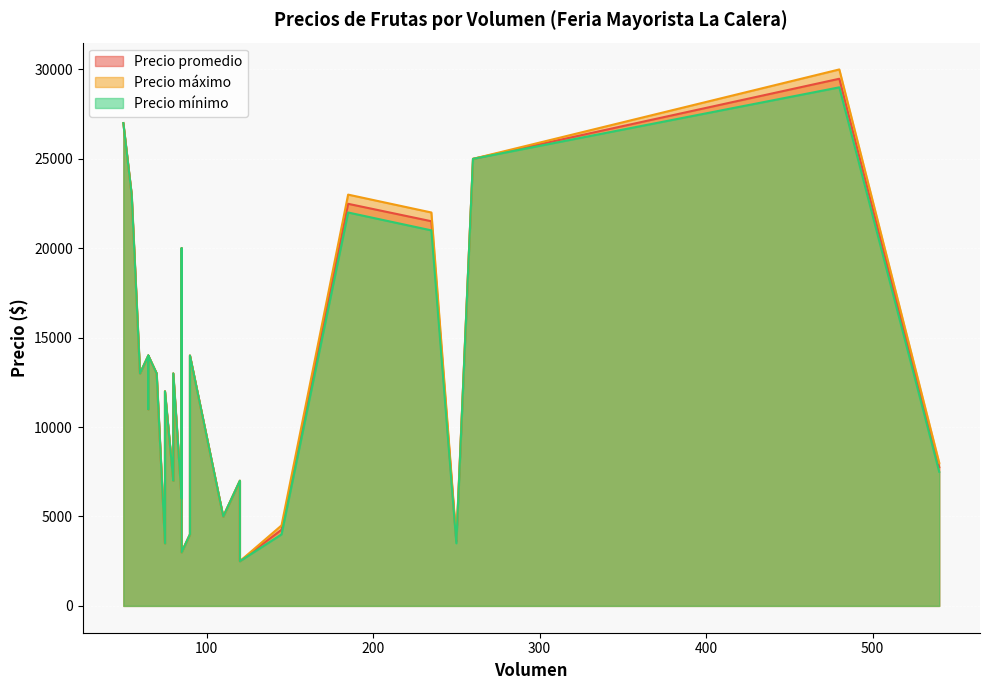

What is the lowest value of the Precio máximo series?

2500